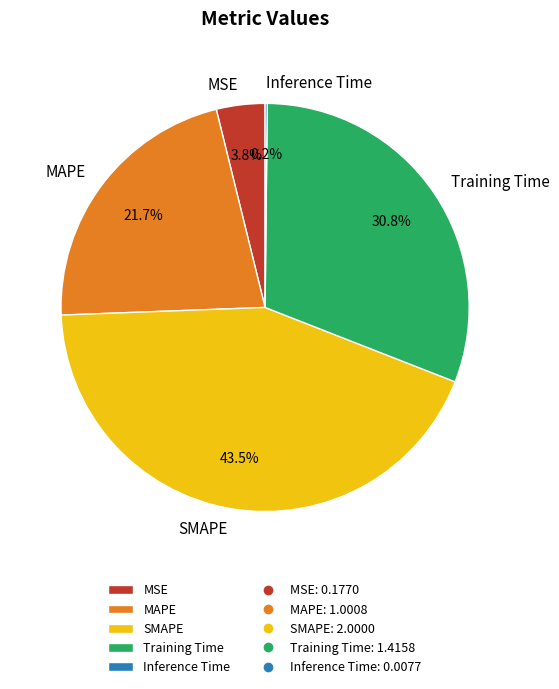

Does any single category account for the majority?

No